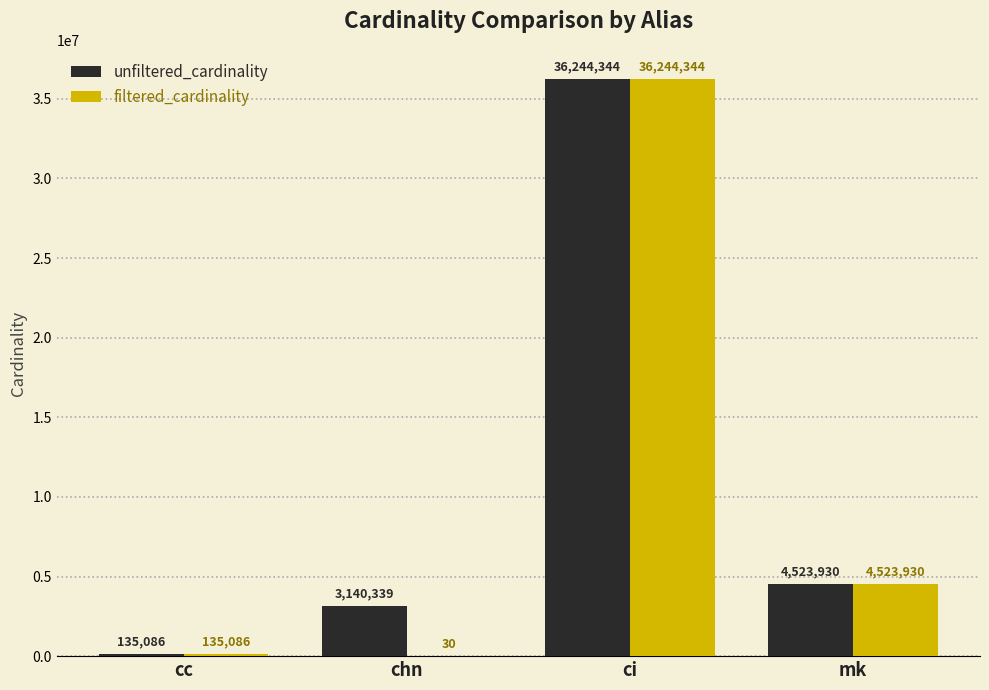

What is the sum of the filtered_cardinality values at chn and cc?

135116